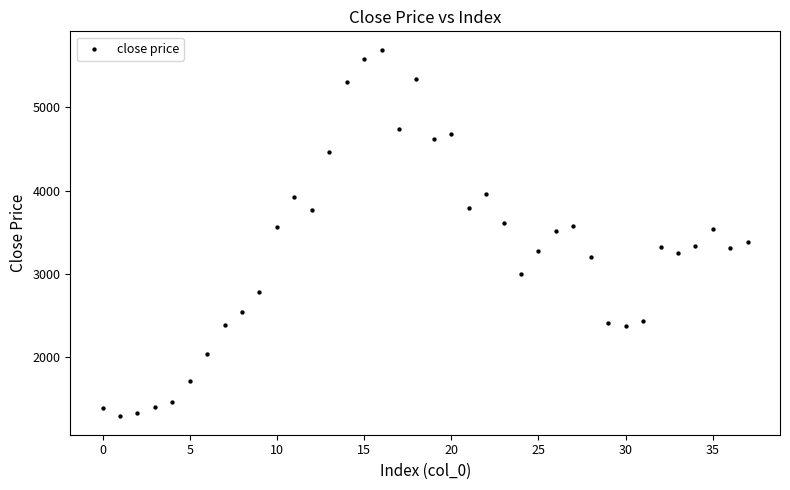

What is the range of Y values (max minus min)?

4394.2